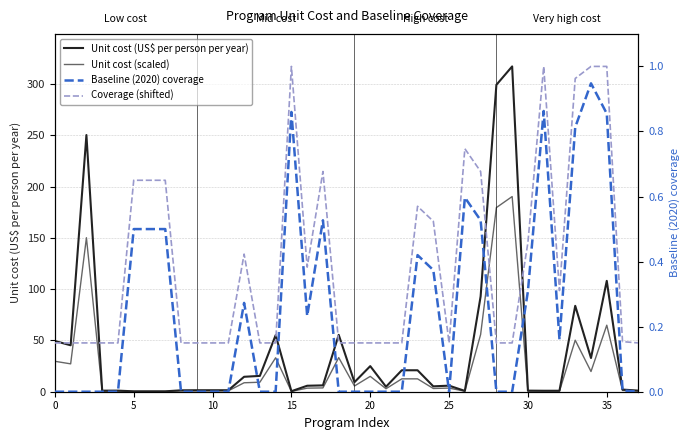

At how many categories does at least one series exceed 50?

8